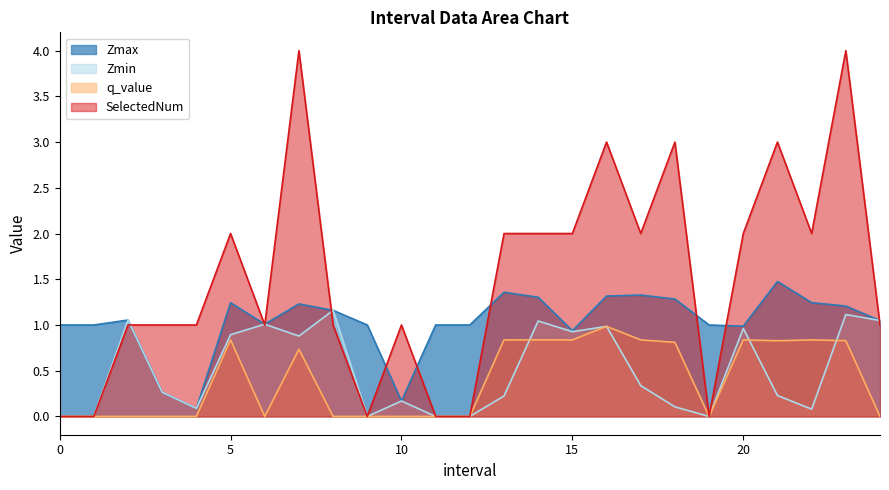

Which series has the largest total across all categories?

SelectedNum